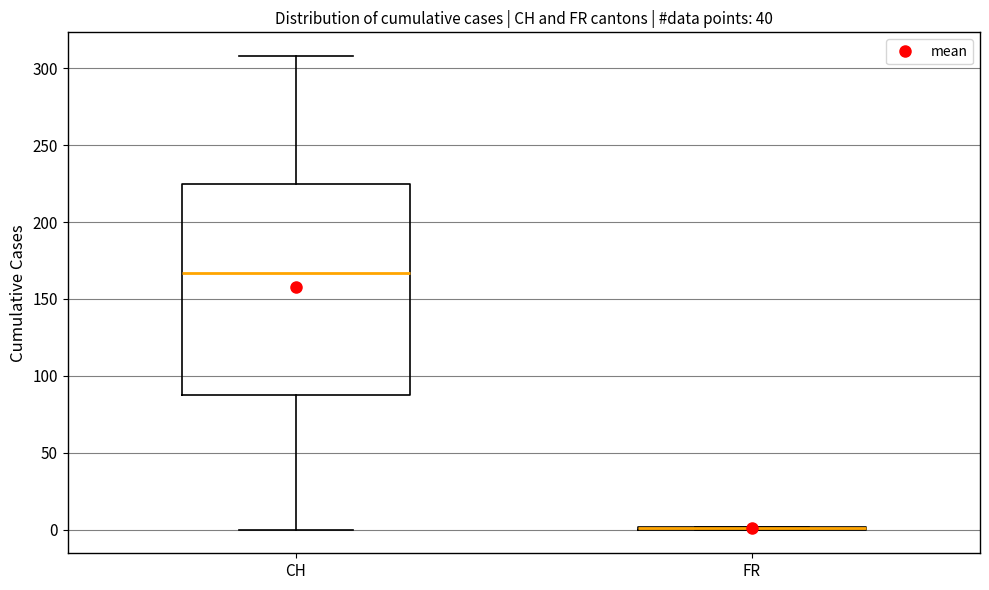

Which box is the tallest, from its lower edge to its upper edge?

CH